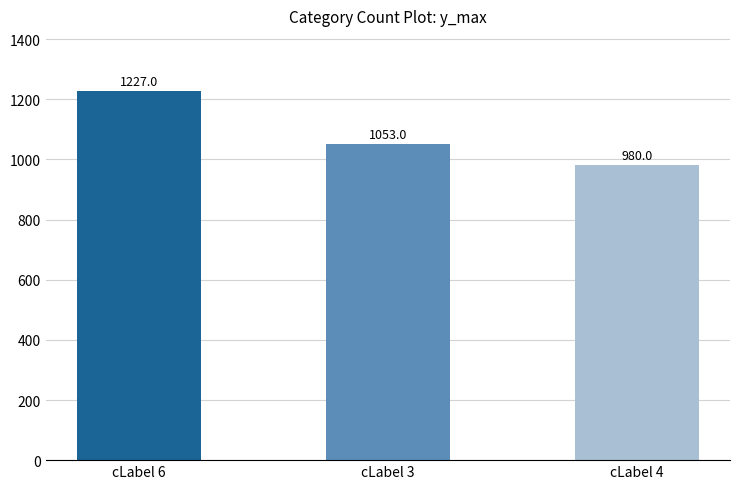

What is the value of the 1st bar from the left?

1227